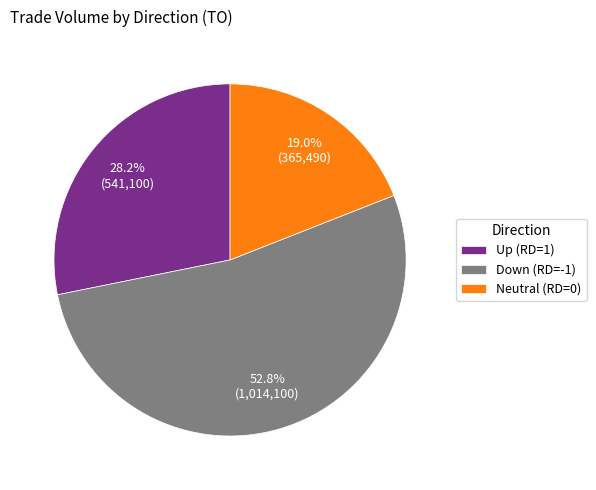

Rank the categories by value from lowest to highest.

Neutral (RD=0), Up (RD=1), Down (RD=-1)